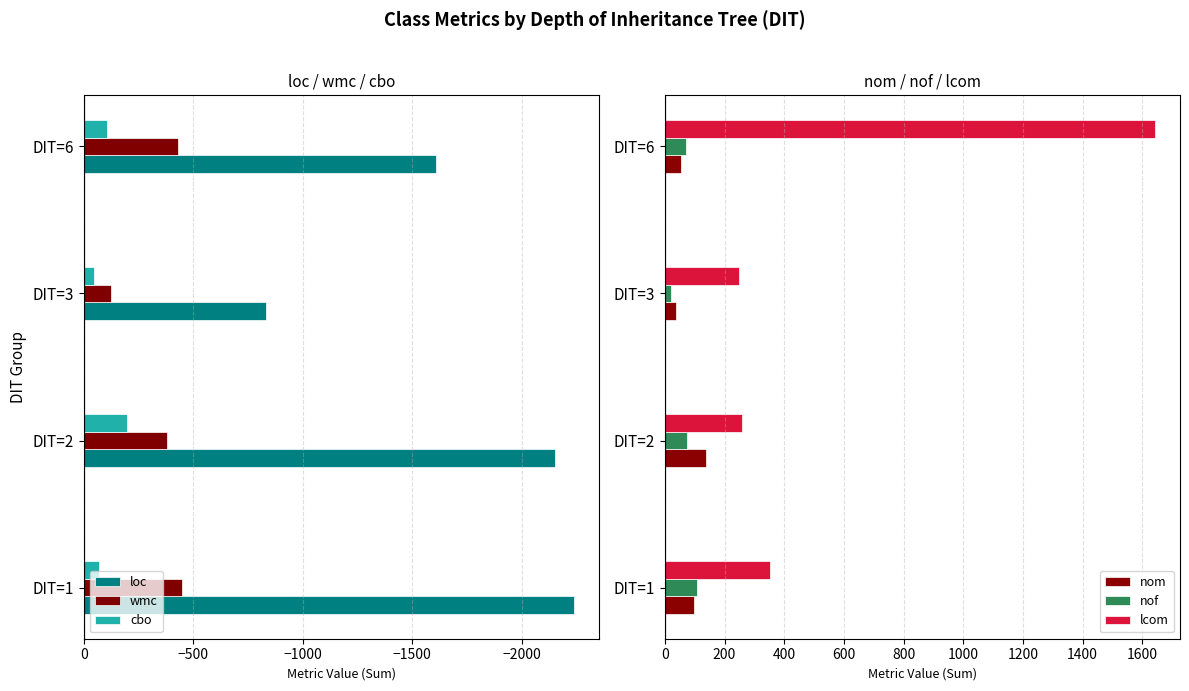

What is the highest value of the nom series?

138